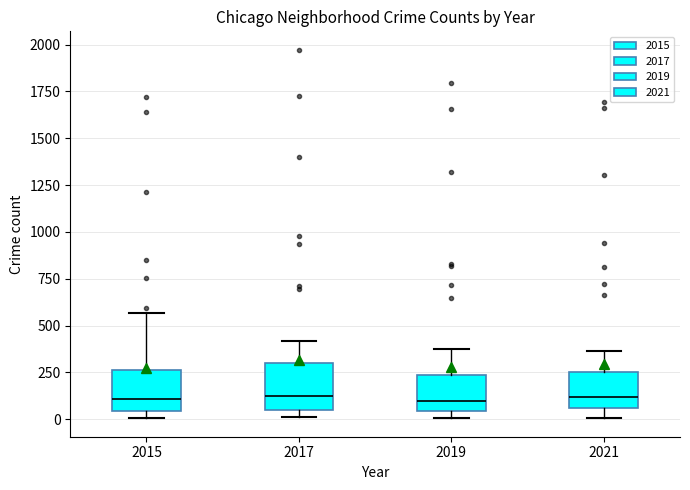

Where does the upper whisker of the box at x = 2019 end on the y-axis? The values are not printed on the chart, so give them approximately, as read against the axis.

400